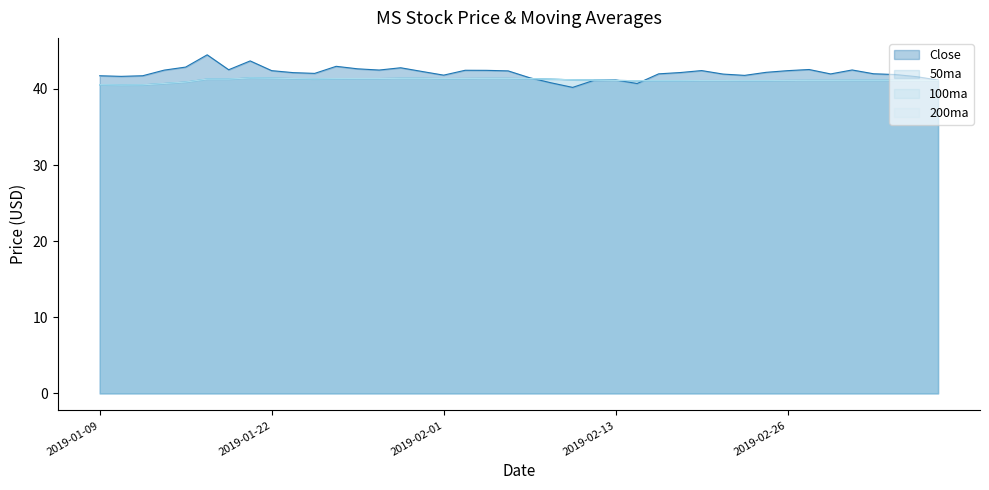

At which label is Close closest to 42?

2019-03-04